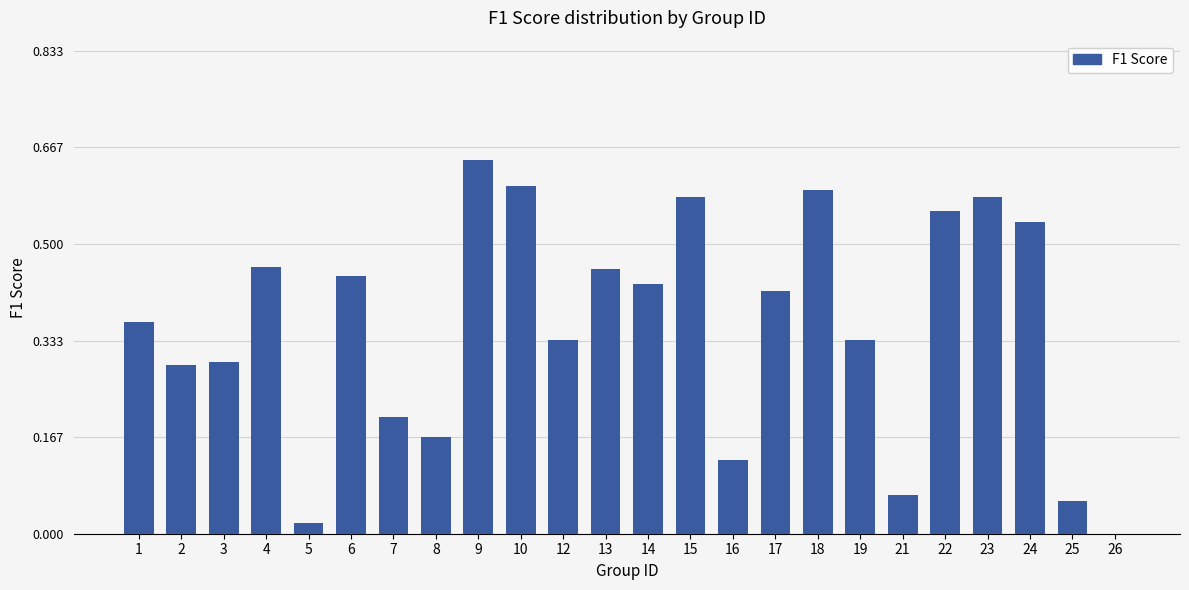

Which label corresponds to the largest value in the chart?

9